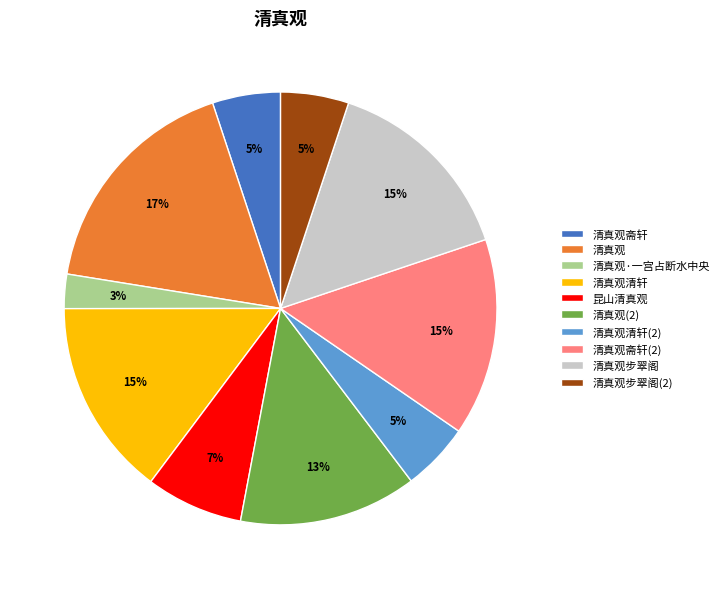

To the nearest percent, what is the average slice percentage?

10%